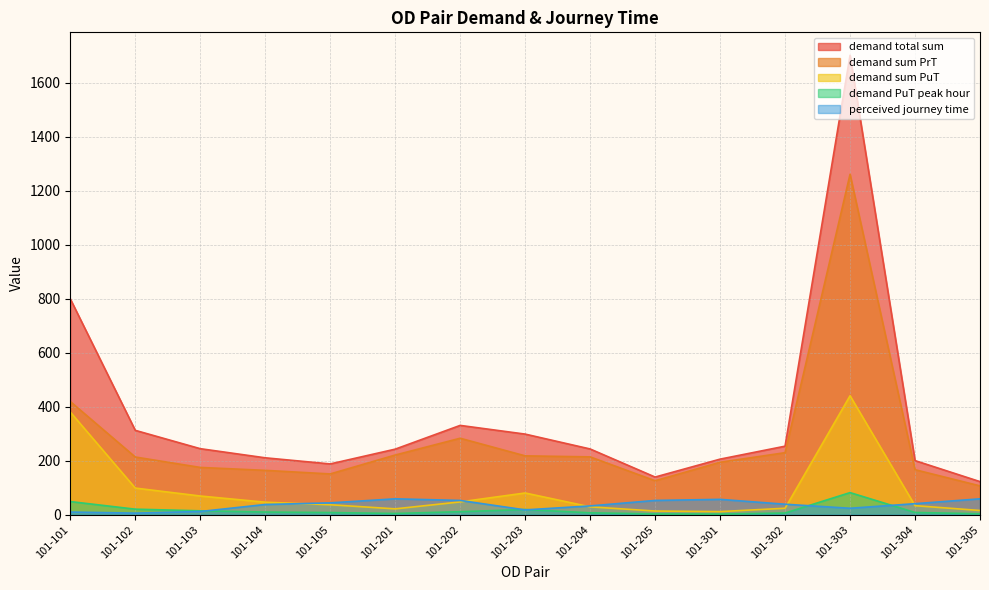

What is the spread (max minus min) of values at 101-104?

201.0